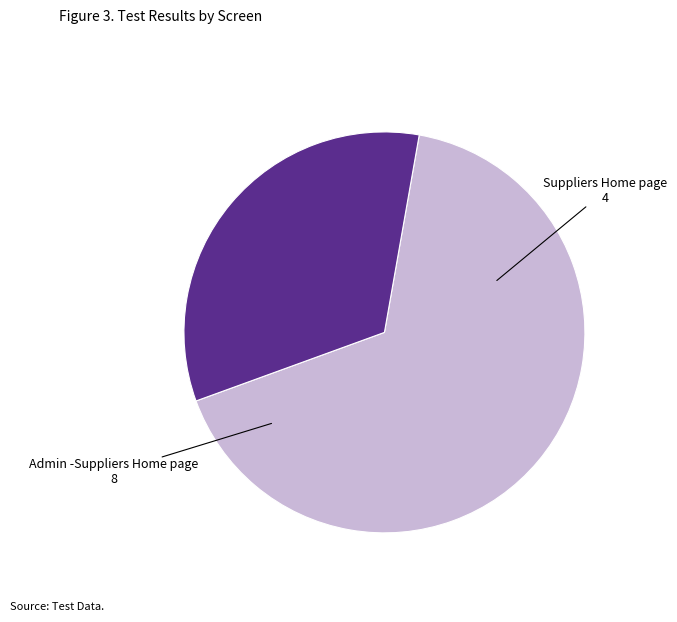

Is there a majority slice in this chart?

Yes